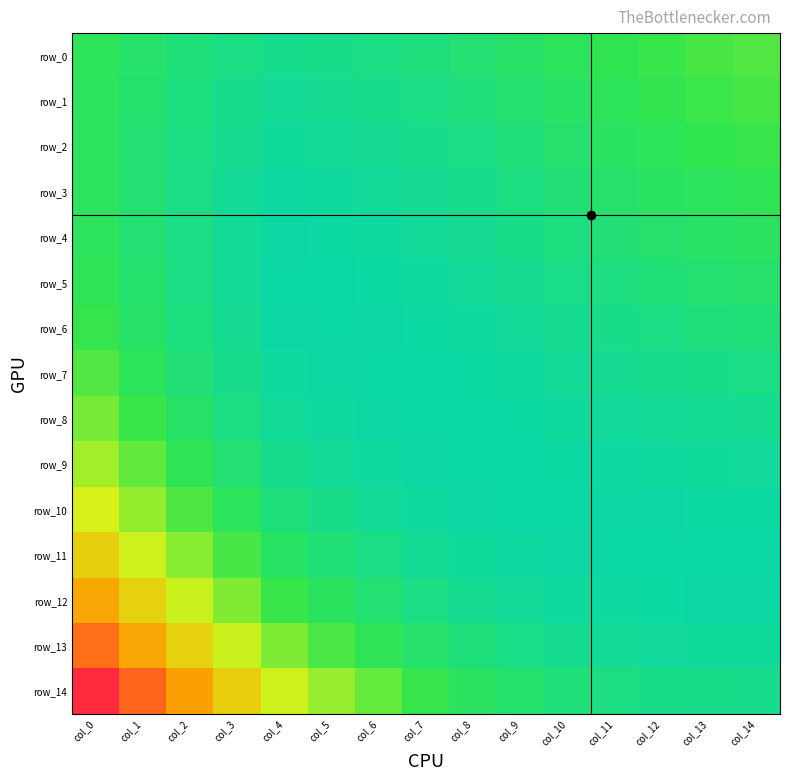

Reading right to left, what are all the values shown in this chart?

row_0: 0.1	0.0	0.0	0.0	0.0	0.0	0.0	0.0	0.0	0.0	0.0	0.0	0.0	0.0	0.0
row_1: 0.0	0.0	0.0	0.0	0.0	0.0	0.0	0.0	0.0	0.0	0.0	0.0	0.0	0.0	0.0
row_2: 0.0	0.0	0.0	0.0	0.0	0.0	0.0	0.0	0.0	0.0	0.0	0.0	0.0	0.0	0.0
row_3: 0.0	0.0	0.0	0.0	0.0	0.0	0.0	0.0	0.0	0.0	0.0	0.0	0.0	0.0	0.0
row_4: 0.0	0.0	0.0	0.0	0.0	0.0	0.0	0.0	0.0	0.0	0.0	0.0	0.0	0.0	0.0
row_5: 0.0	0.0	0.0	0.0	0.0	0.0	0.0	0.0	0.0	0.0	0.0	0.0	0.0	0.0	0.0
row_6: 0.0	0.0	0.0	0.0	0.0	0.0	0.0	0.0	0.0	0.0	0.0	0.0	0.0	0.0	0.0
row_7: 0.0	0.0	0.0	0.0	0.0	0.0	0.0	0.0	0.0	0.0	0.0	0.0	0.0	0.0	0.1
row_8: 0.0	0.0	0.0	0.0	0.0	0.0	0.0	0.0	0.0	0.0	0.0	0.0	0.0	0.0	0.1
row_9: 0.0	0.0	0.0	0.0	0.0	0.0	0.0	0.0	0.0	0.0	0.0	0.0	0.0	0.1	0.1
row_10: 0.0	0.0	0.0	0.0	0.0	0.0	0.0	0.0	0.0	0.0	0.0	0.0	0.0	0.1	0.1
row_11: 0.0	0.0	0.0	0.0	0.0	0.0	0.0	0.0	0.0	0.0	0.0	0.0	0.1	0.1	0.1
row_12: 0.0	0.0	0.0	0.0	0.0	0.0	0.0	0.0	0.0	0.0	0.0	0.1	0.1	0.1	0.1
row_13: 0.0	0.0	0.0	0.0	0.0	0.0	0.0	0.0	0.0	0.0	0.1	0.1	0.1	0.1	0.1
row_14: 0.0	0.0	0.0	0.0	0.0	0.0	0.0	0.0	0.1	0.1	0.1	0.1	0.1	0.1	0.2